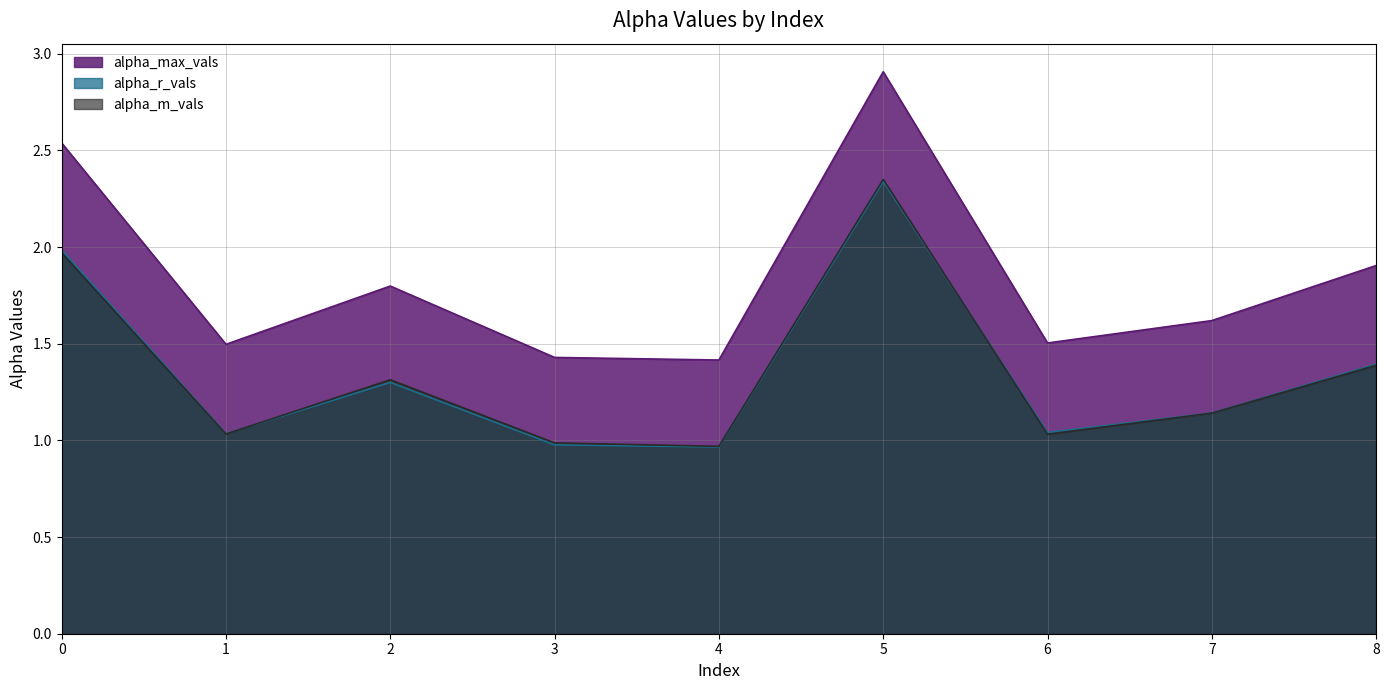

At how many categories does at least one series exceed 1?

9